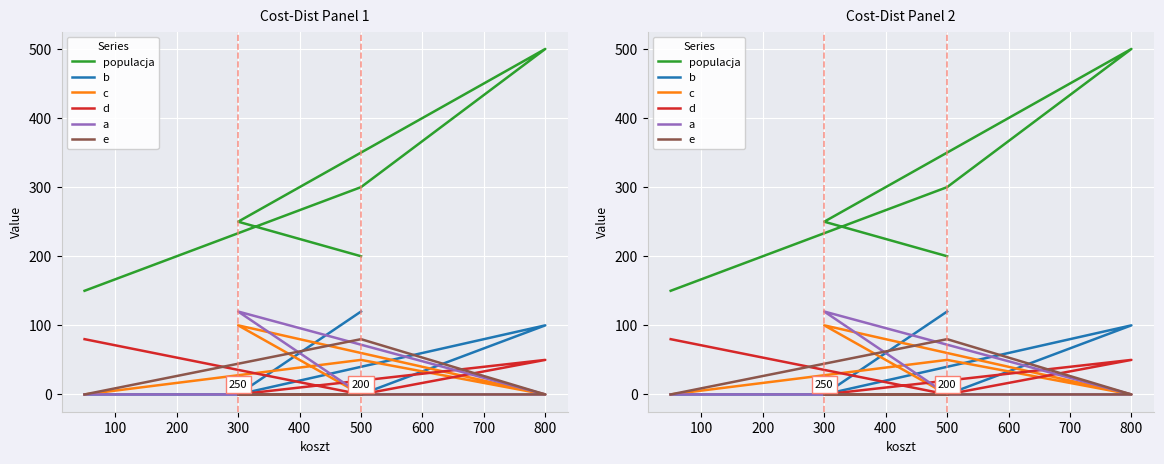

What is the sum of all c values?

150